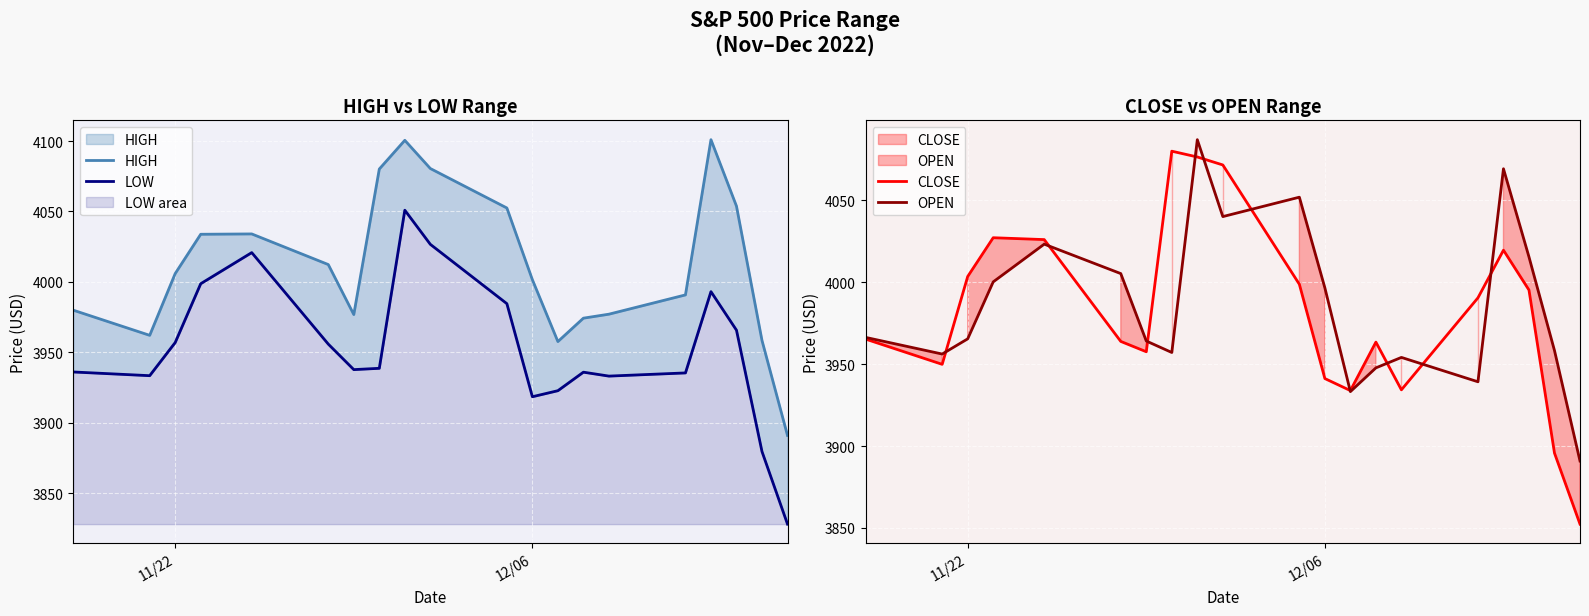

The value of LOW at 9 is 7123.2. True or false?

False